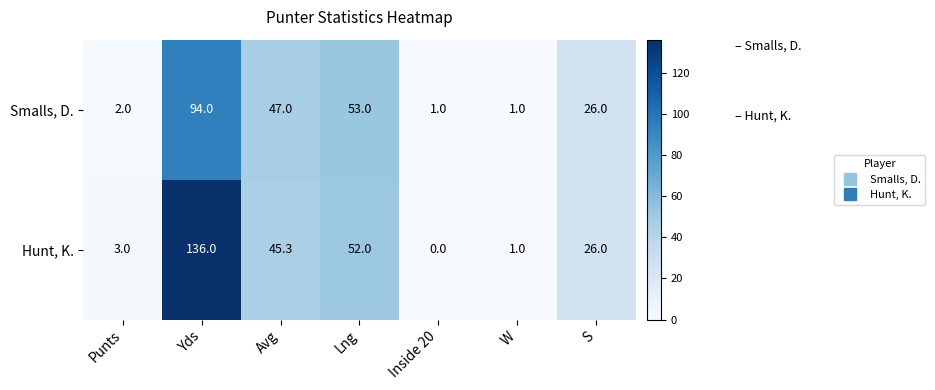

At which category is the sum across all series the highest?

Yds